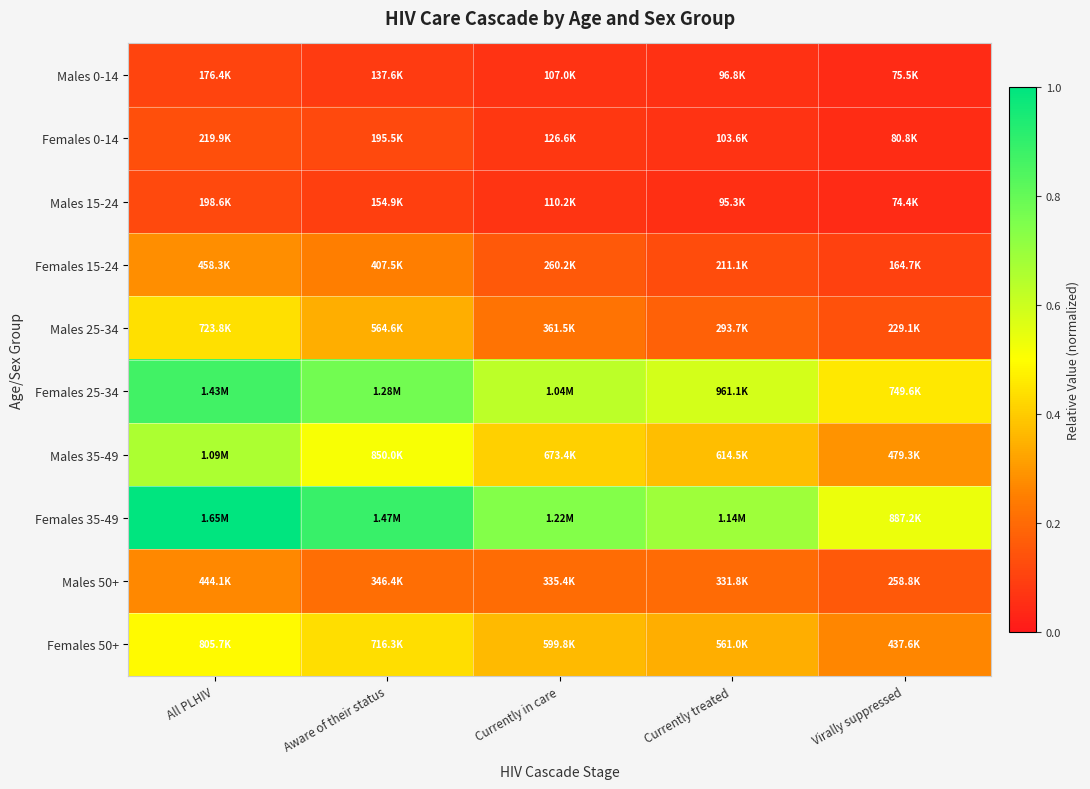

List the series in order of their peak value, lowest first.

Males 0-14, Males 15-24, Females 0-14, Males 50+, Females 15-24, Males 25-34, Females 50+, Males 35-49, Females 25-34, Females 35-49